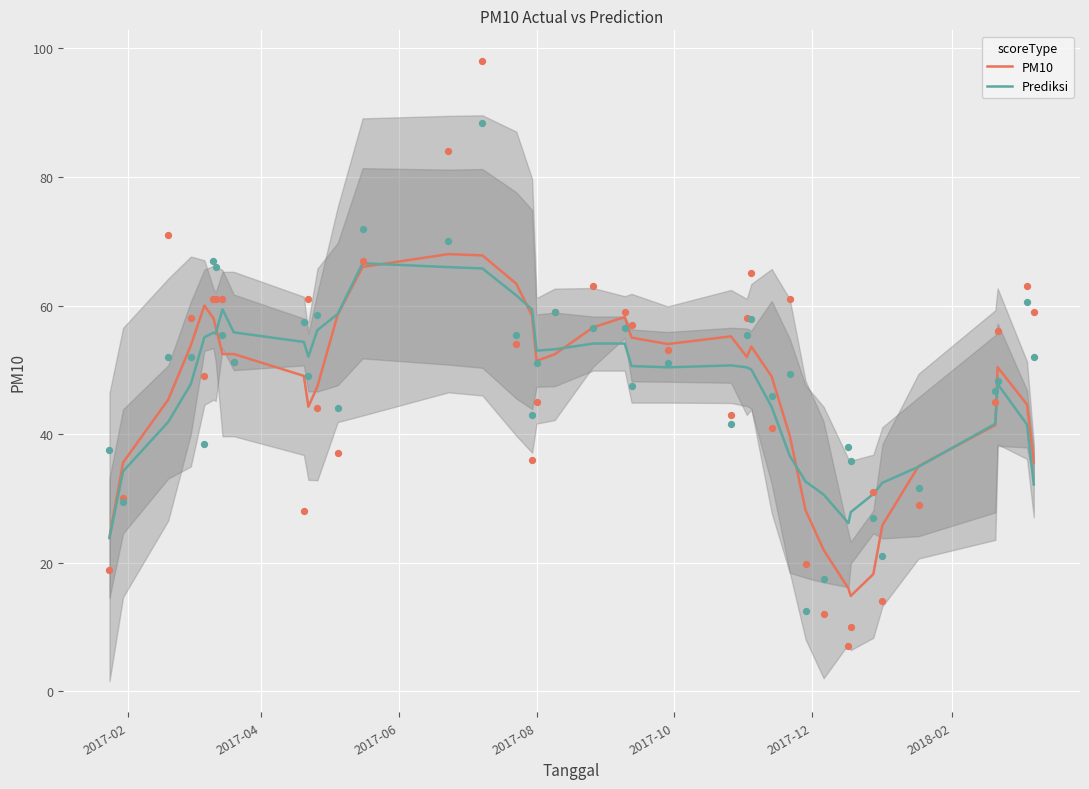

What are all the series names shown in the legend?

PM10, Prediksi